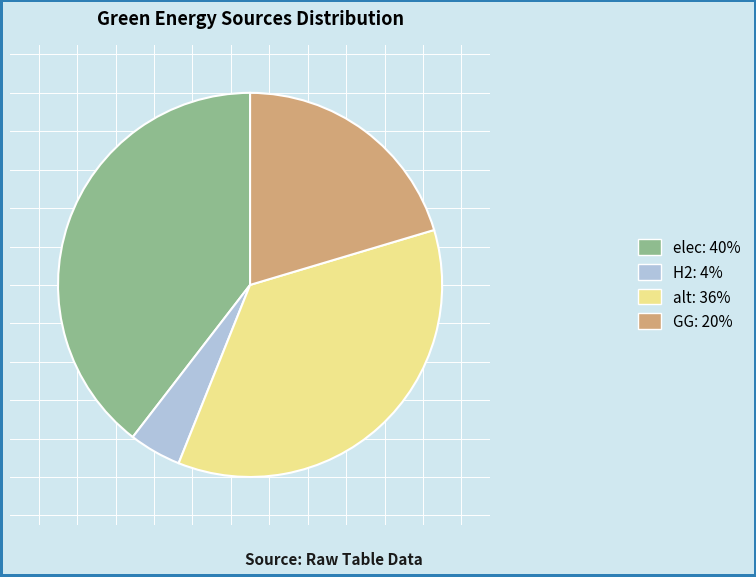

What is the largest slice in the pie chart?

elec